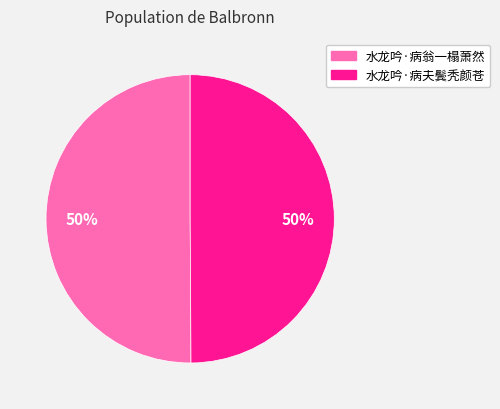

Is it true that 水龙吟·病夫鬓秃颜苍 is 65% of the pie?

False